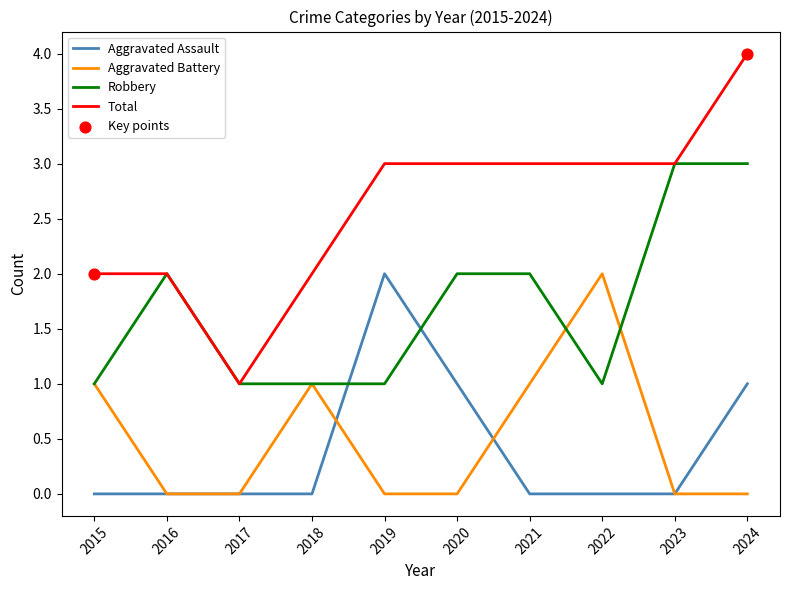

What is the difference between the highest and lowest values at 2020?

3